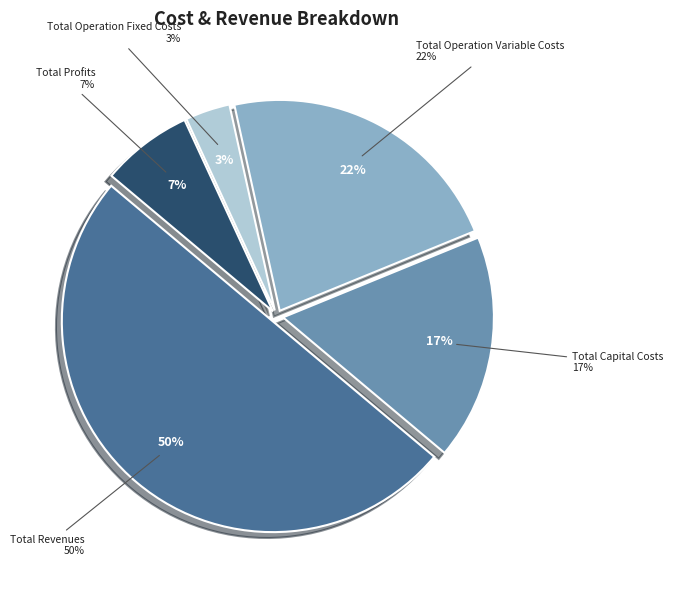

To the nearest percent, what portion does Total Operation Fixed Costs represent?

3%